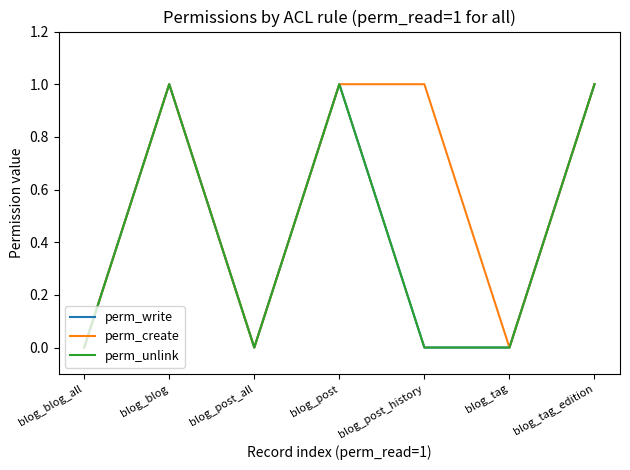

Is this an area chart (filled region under the line)?

No